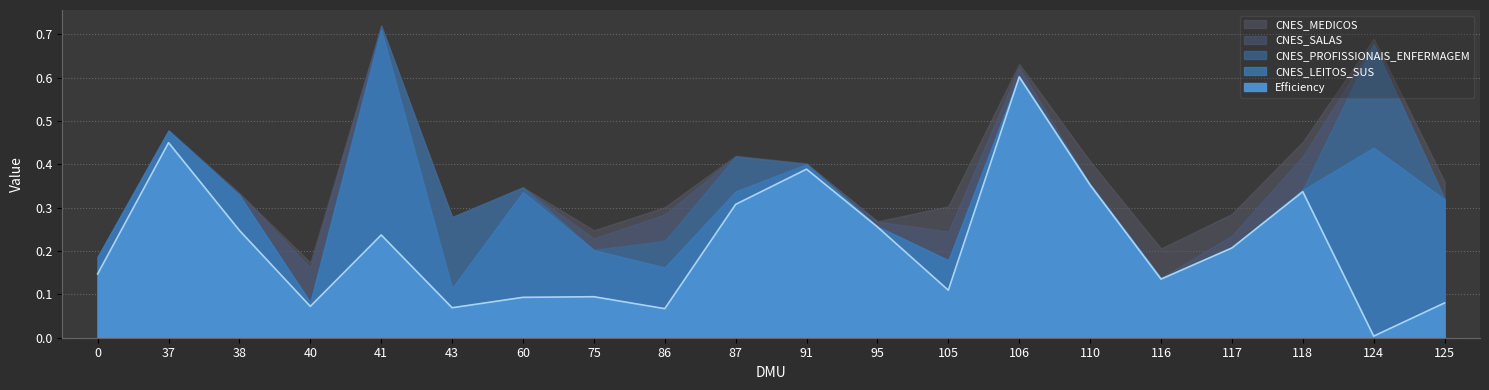

Rank the categories by value from highest to lowest.

106, 37, 91, 110, 118, 87, 95, 38, 41, 117, 0, 116, 105, 75, 60, 125, 40, 43, 86, 124